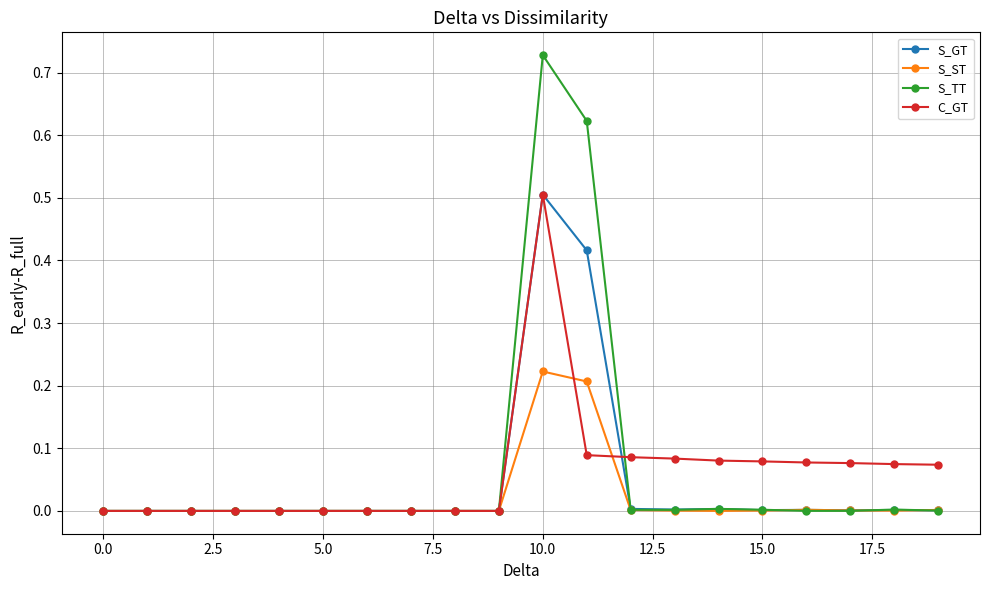

Which series ends up on top after the final intersection of S_GT and S_ST?

S_ST